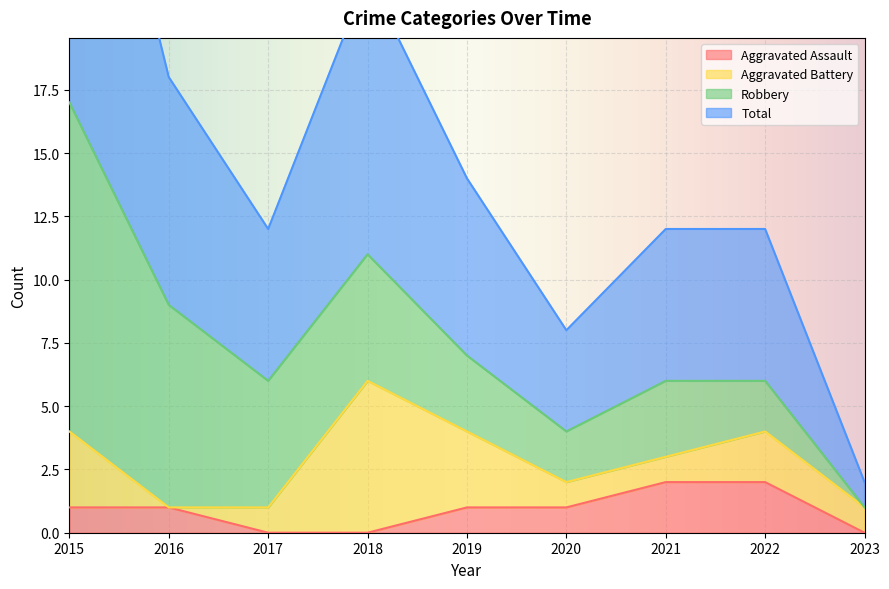

Which series changed the most between 2015 and 2021?

Total